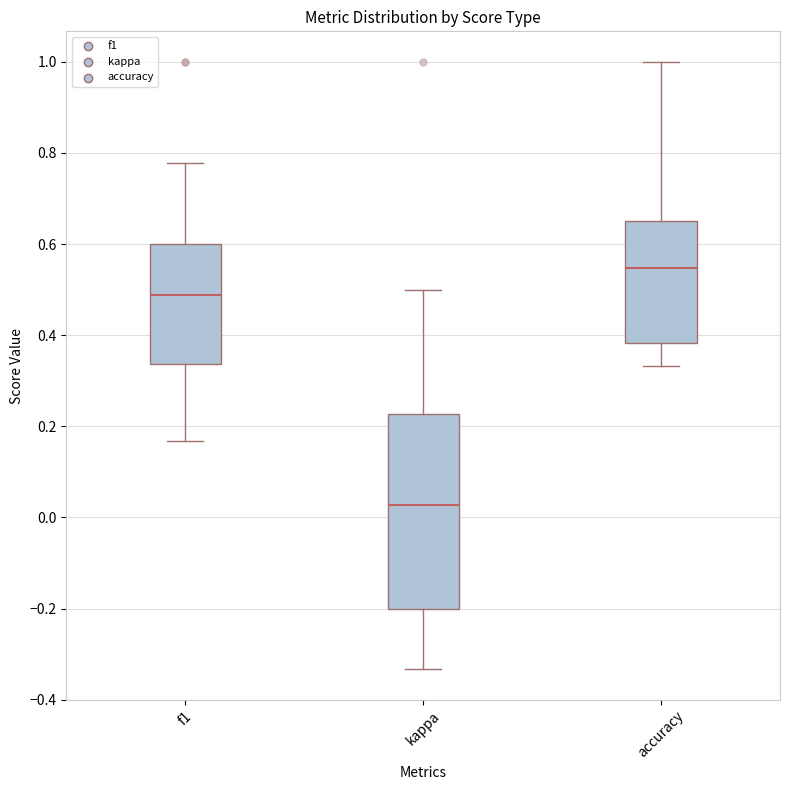

Where is the lower edge of the box for f1 on the y-axis? The values are not printed on the chart, so give them approximately, as read against the axis.

0.34